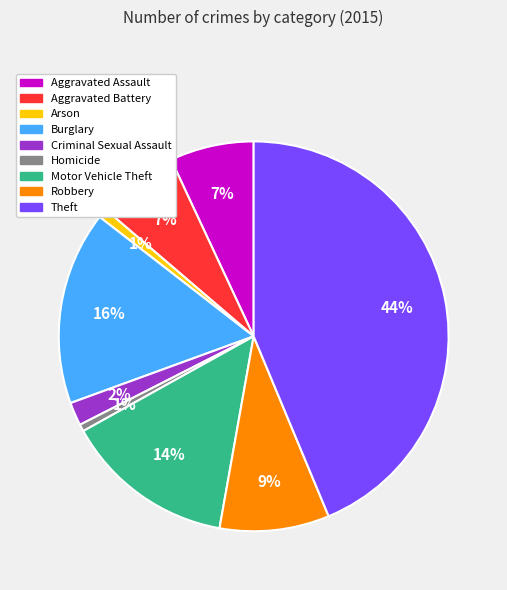

Is it true that Theft is 33% of the pie?

False